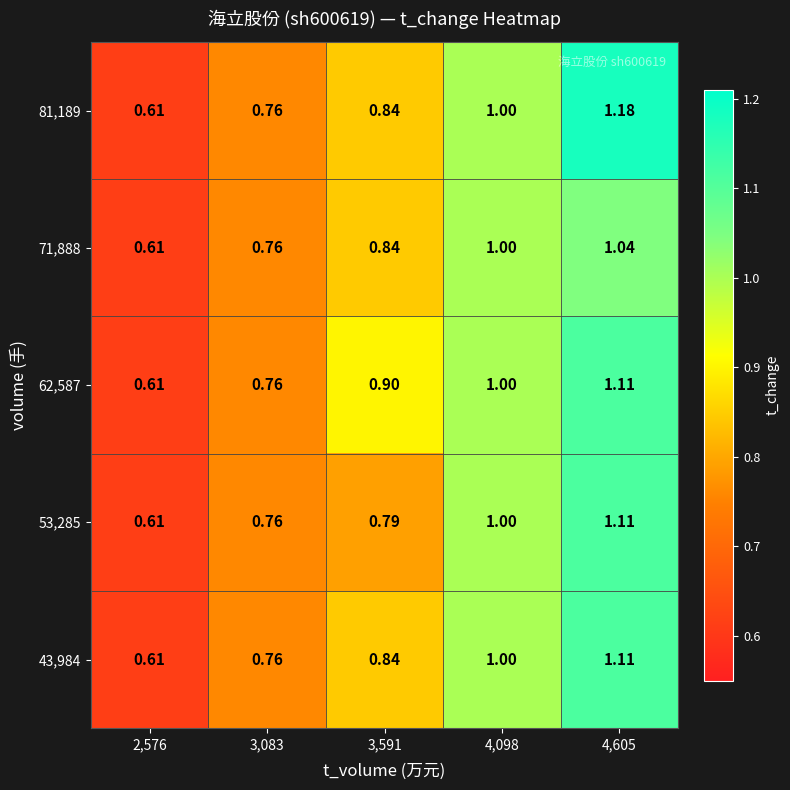

How many distinct data groups are displayed?

5